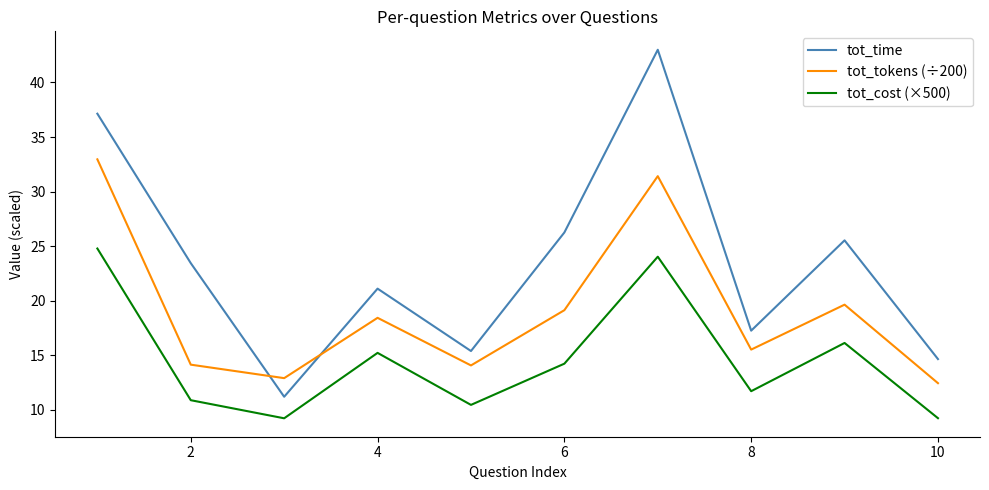

Which series has the largest total across all categories?

tot_time